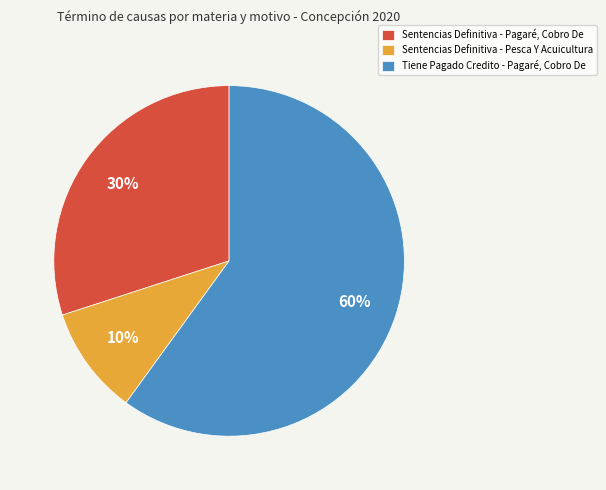

The Sentencias Definitiva - Pagaré, Cobro De slice represents 30% of the pie. True or false?

True